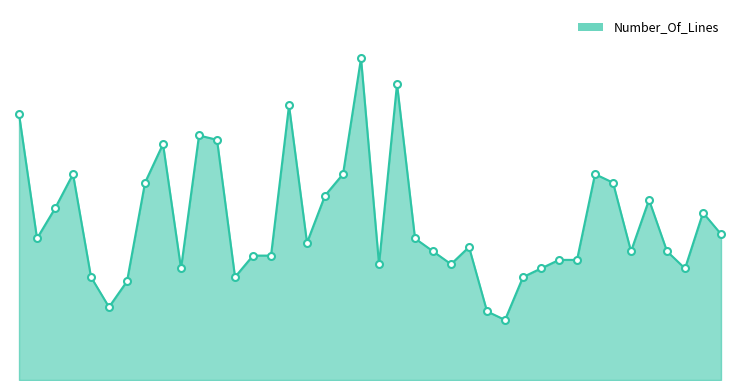

Does the chart have visible grid lines?

No